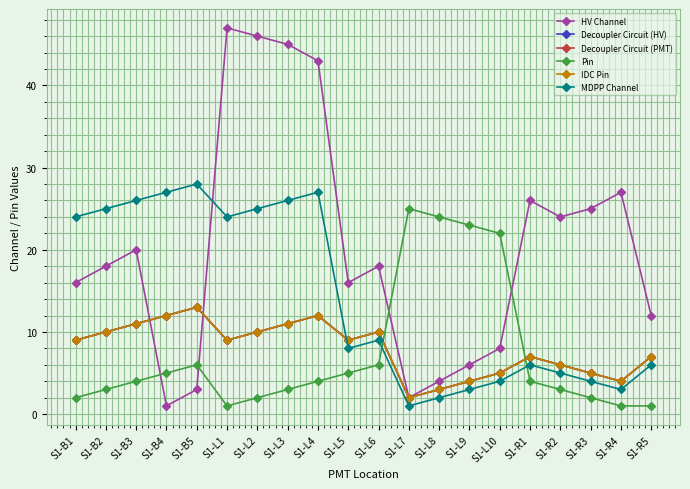

What is the difference between the HV Channel values at S1-L8 and S1-B4?

3